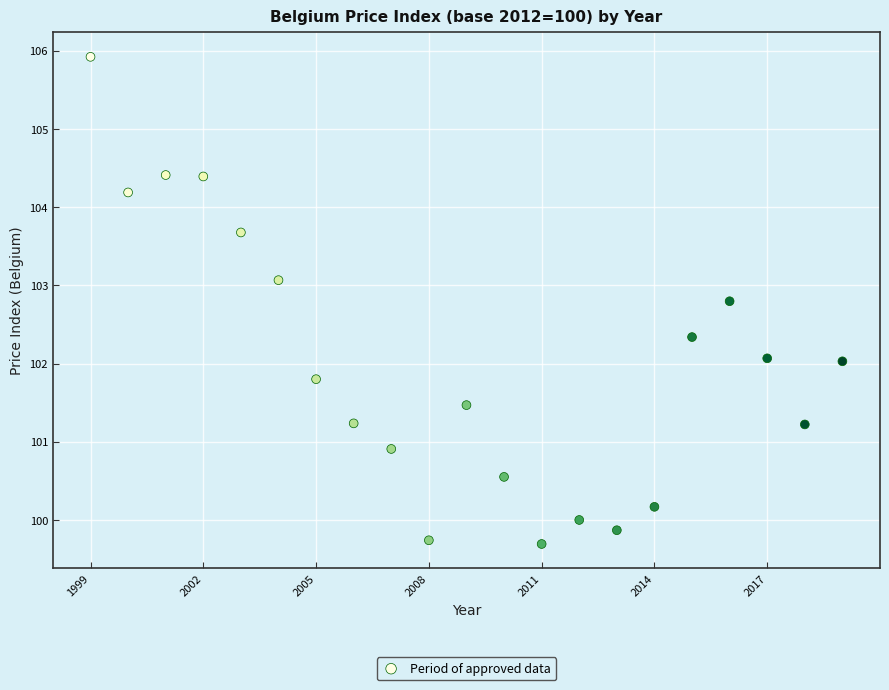

What is the range of X values (max minus min)?

20.0